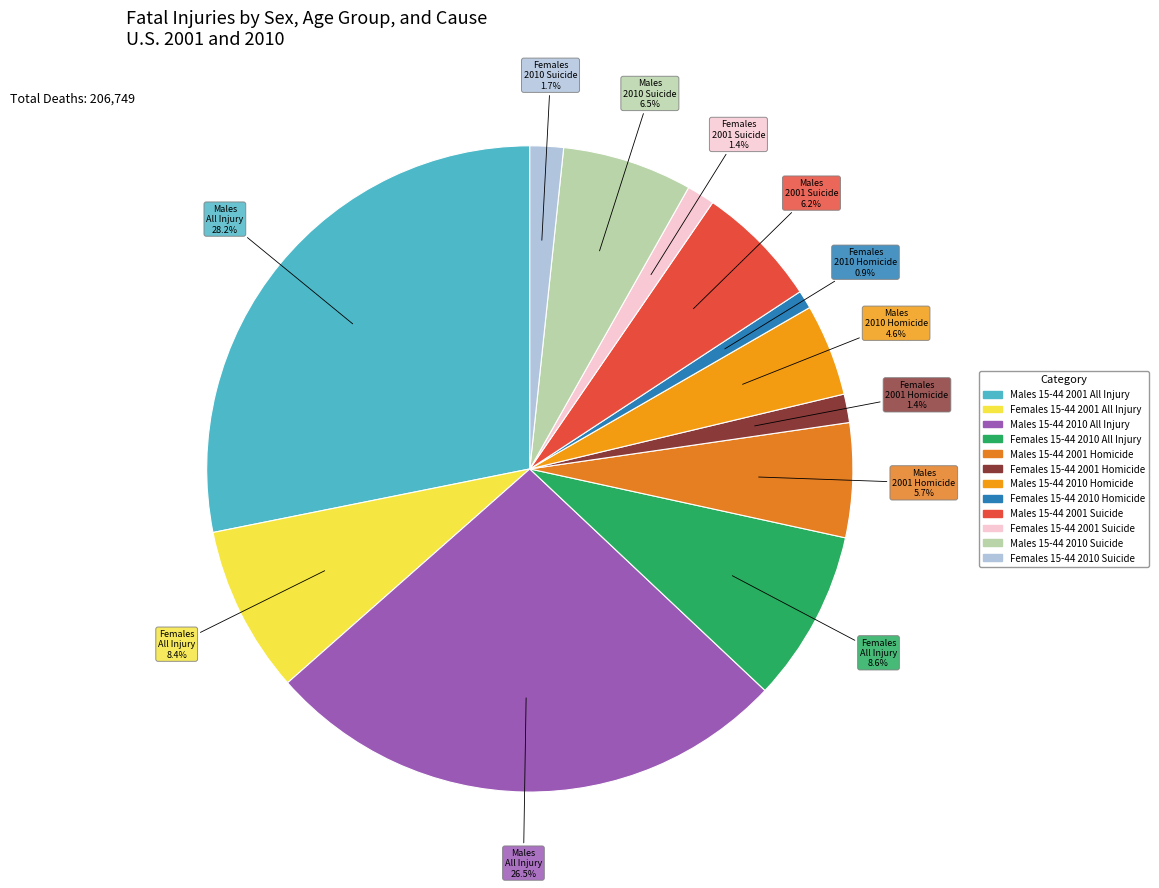

To the nearest percent, what is the average slice percentage?

8%